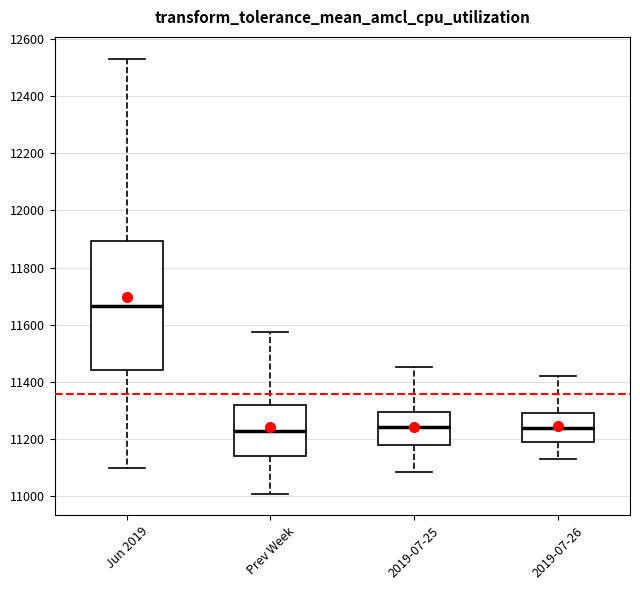

Where is the lower edge of the box for 2019-07-25 on the y-axis? The values are not printed on the chart, so give them approximately, as read against the axis.

11180